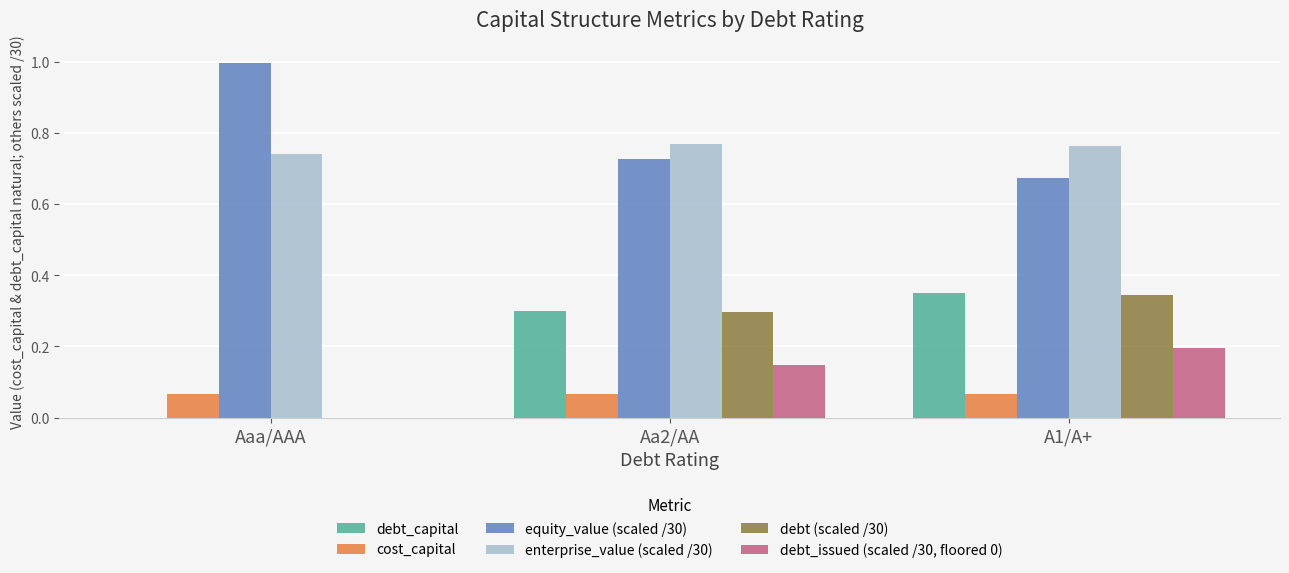

Which label corresponds to the largest value in the chart?

Aaa/AAA